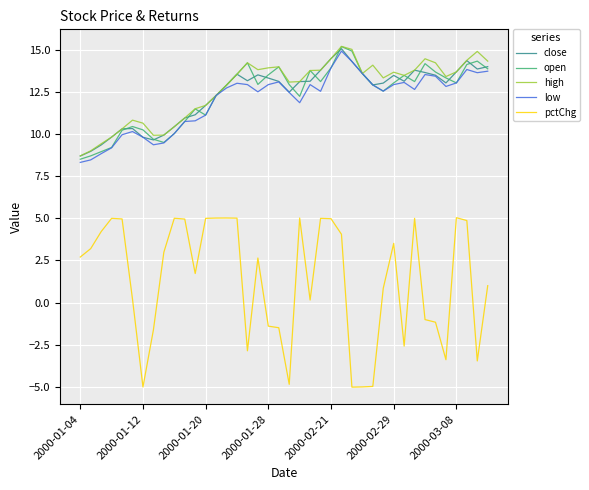

Which series has the largest range (max minus min)?

pctChg